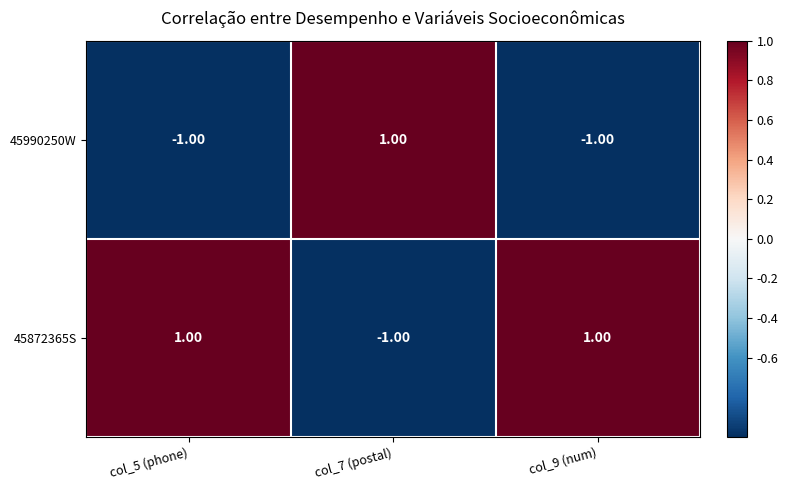

Which series has the largest total across all categories?

45872365S